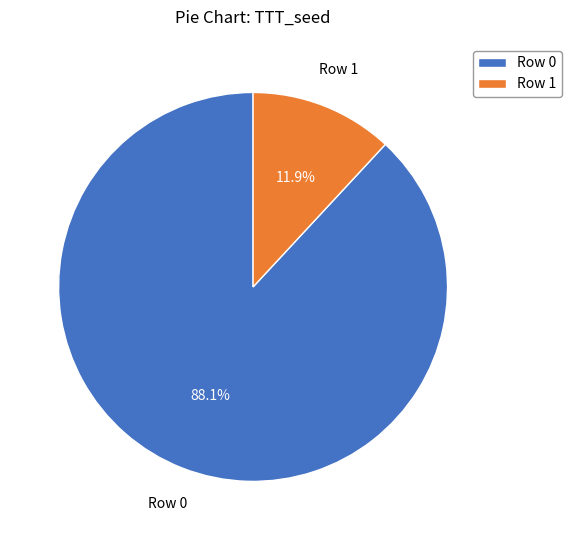

Rank the categories by value from lowest to highest.

Row 1, Row 0